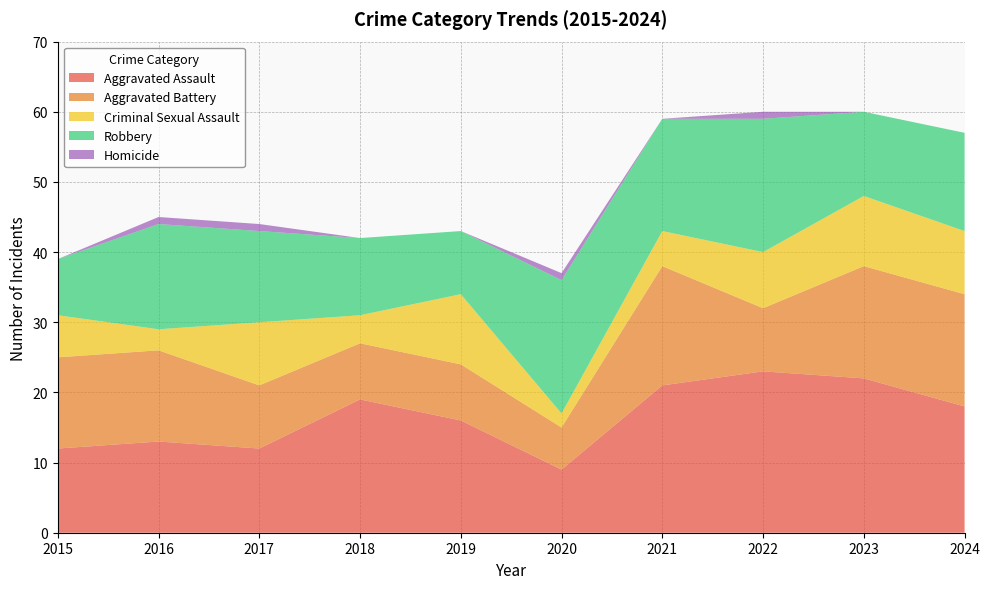

Reading right to left, list all the values displayed in this chart.

Aggravated Assault: 18	22	23	21	9	16	19	12	13	12
Aggravated Battery: 16	16	9	17	6	8	8	9	13	13
Criminal Sexual Assault: 9	10	8	5	2	10	4	9	3	6
Robbery: 14	12	19	16	19	9	11	13	15	8
Homicide: 0	0	1	0	1	0	0	1	1	0